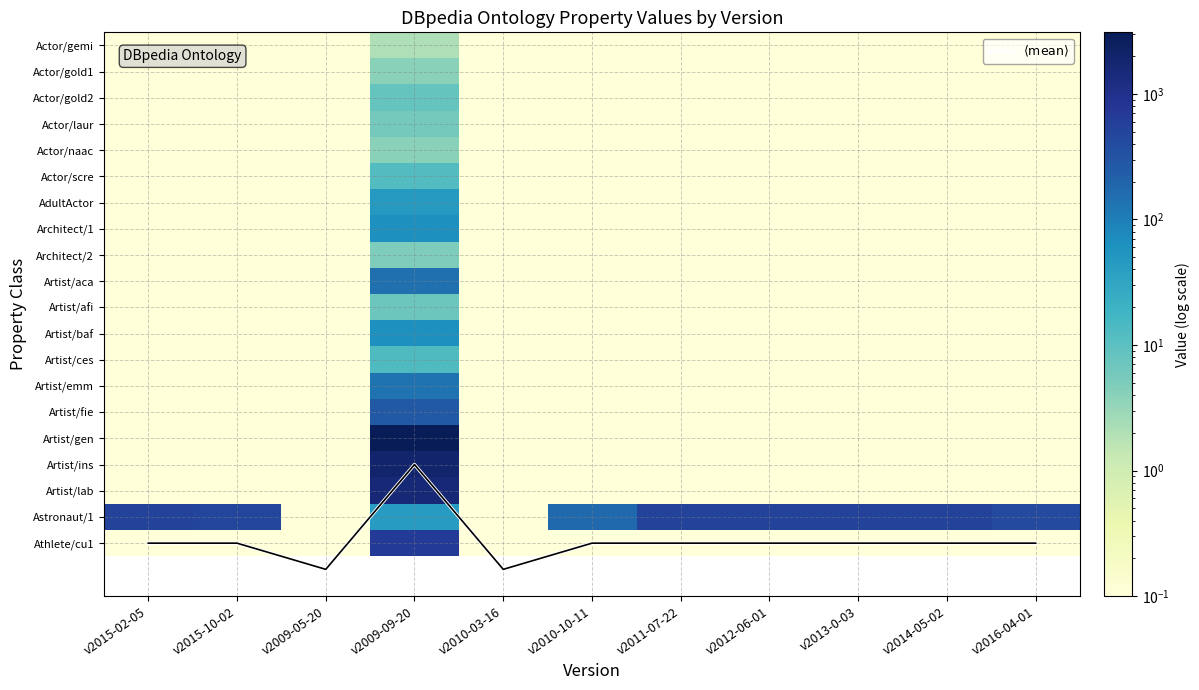

Which series has the largest total across all categories?

Astronaut/1